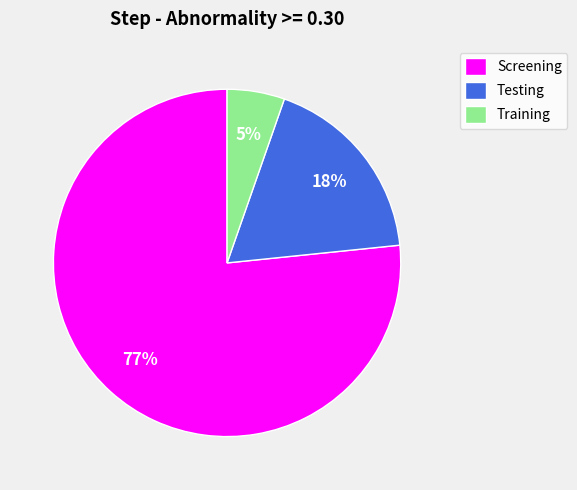

What percentage is the Training slice, to the nearest percent?

5%